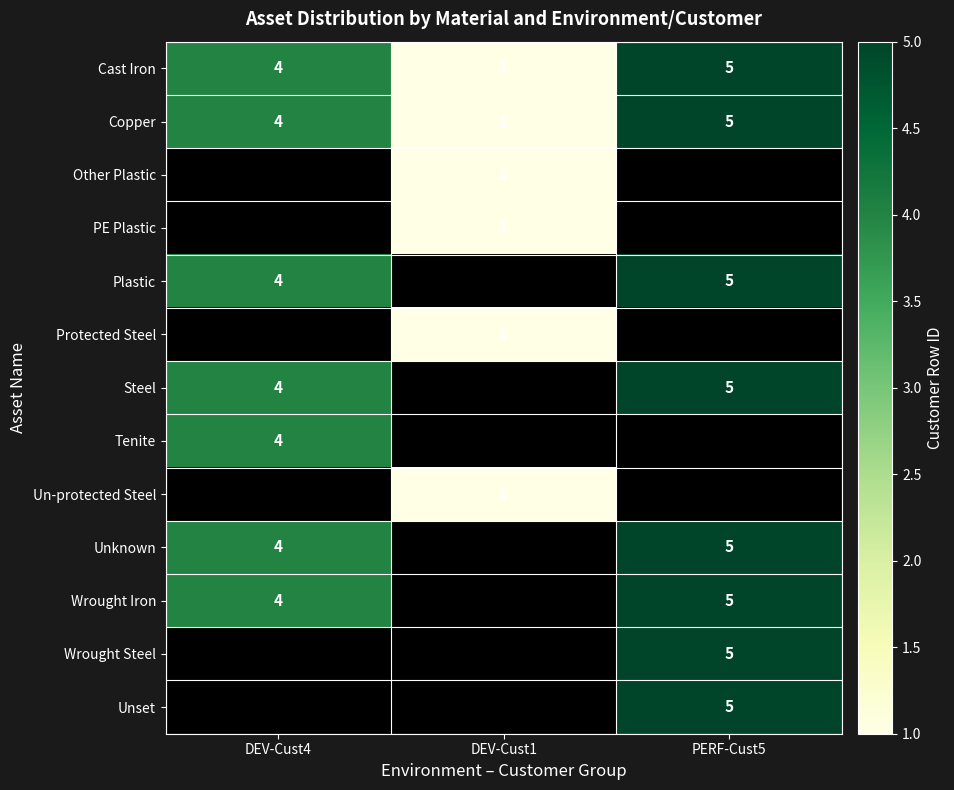

How many Cast Iron values are between 1 and 5?

3